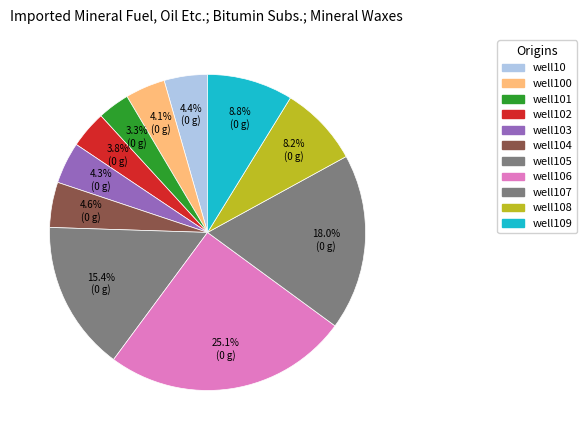

Which category has the biggest portion of the pie?

well106